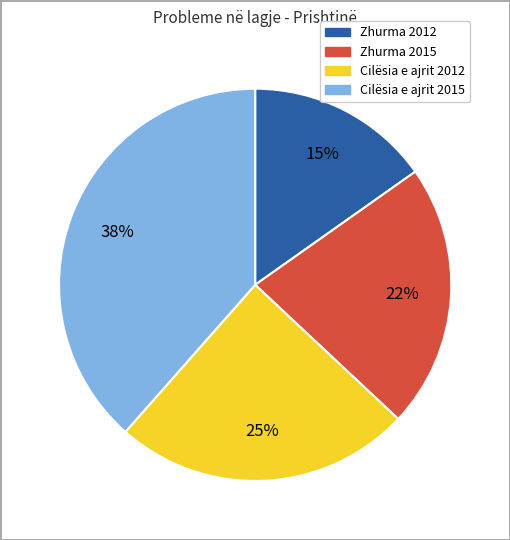

To the nearest percent, what is the difference between the largest and smallest slice percentages?

23%